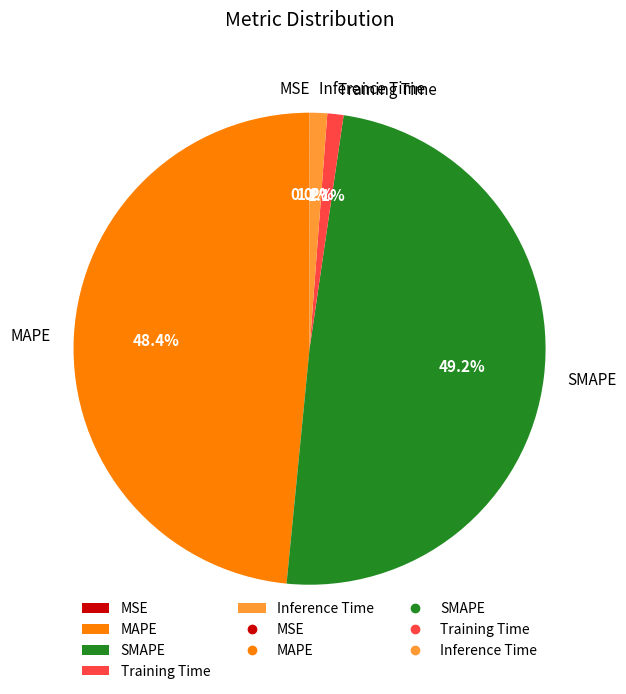

To the nearest percent, what is the combined percentage of SMAPE and MAPE?

98%